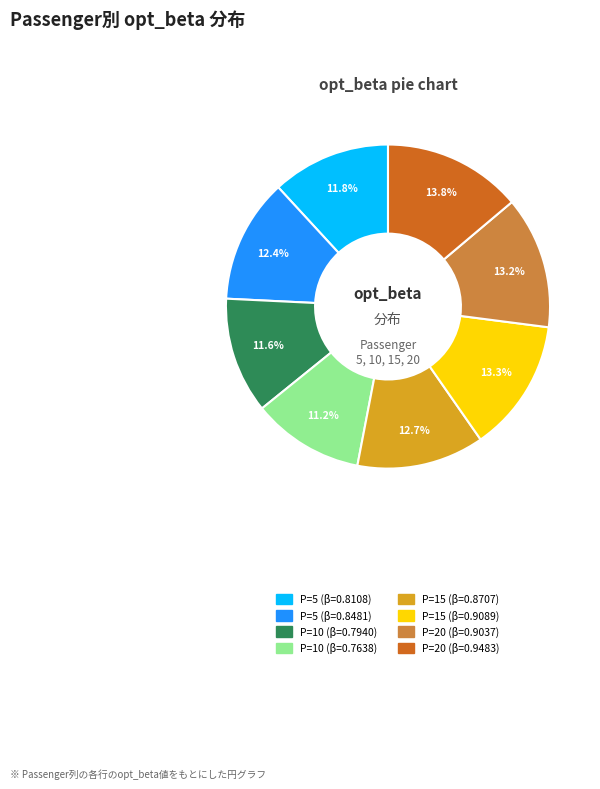

Does any single category account for the majority?

No